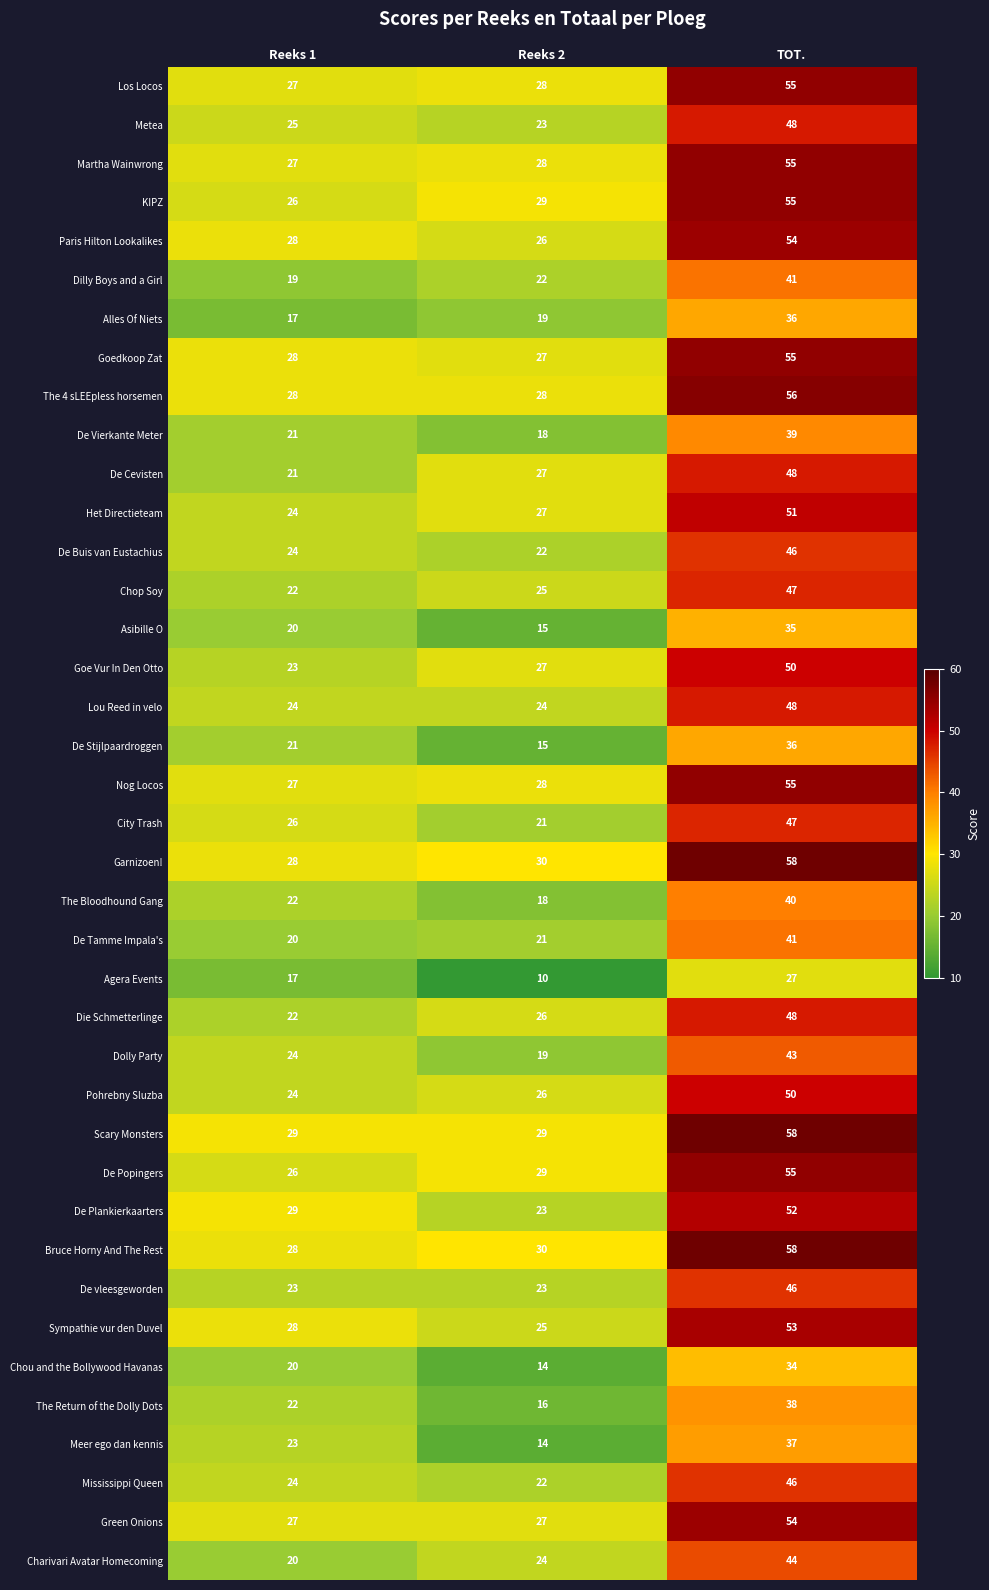

What is the average value of the Dilly Boys and a Girl series?

27